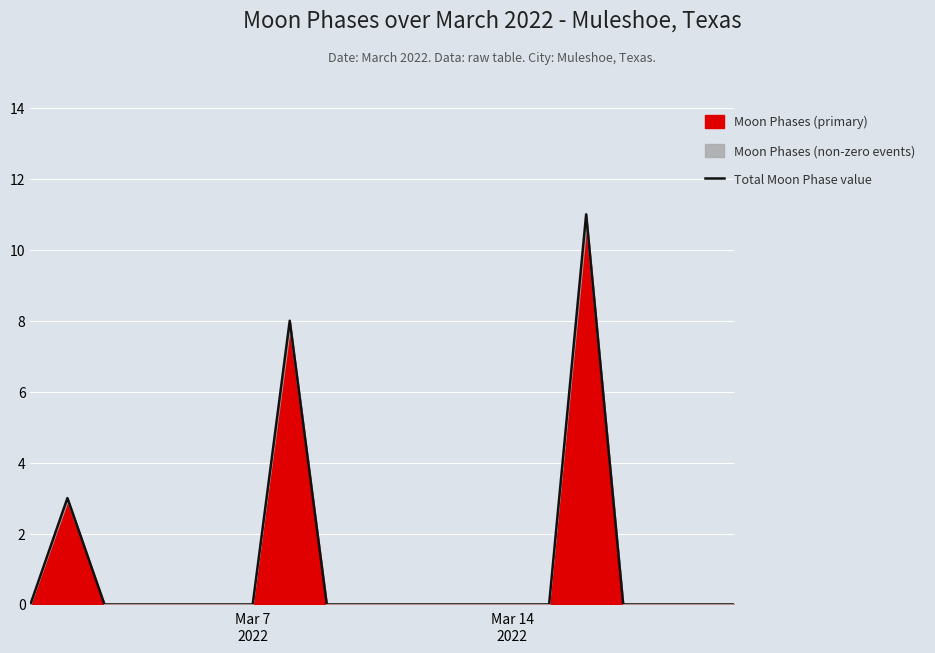

What is the highest value of the Moon Phases (primary) series?

11